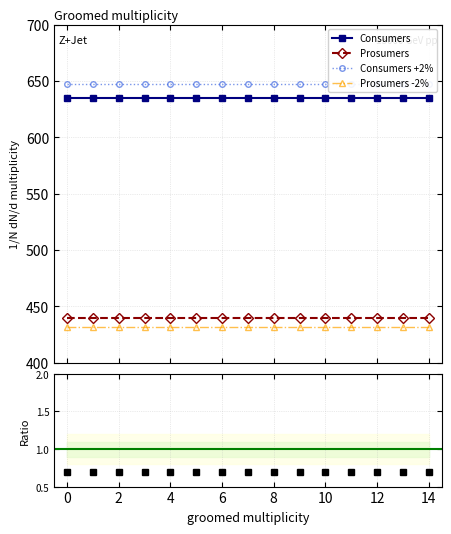

True or false: Prosumers -2% has more than 2 interior local peaks.

False